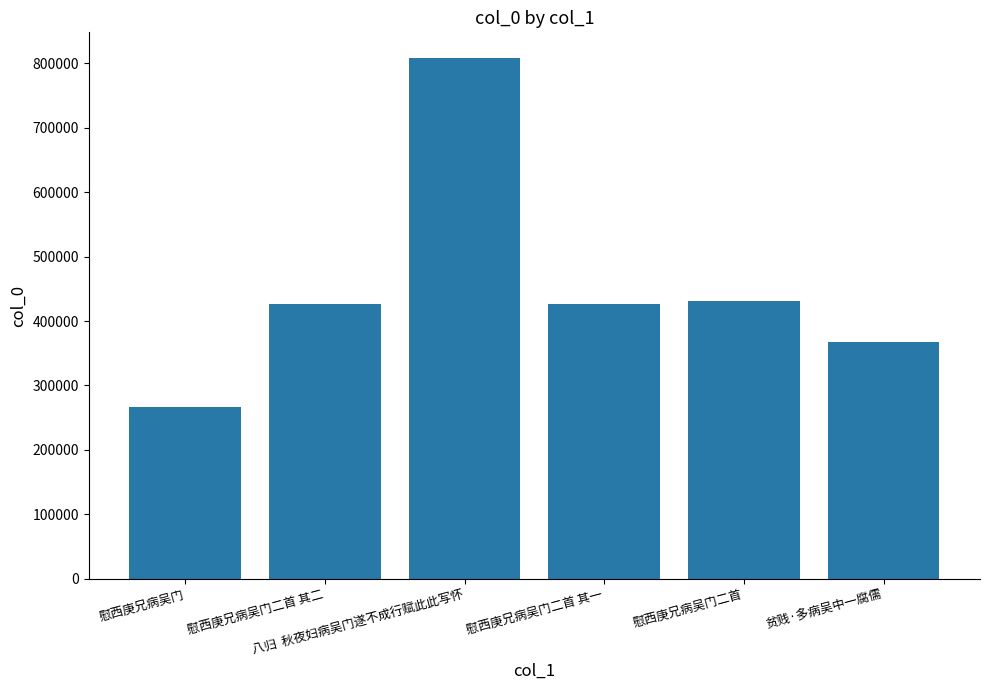

What is the greatest value displayed?

807816